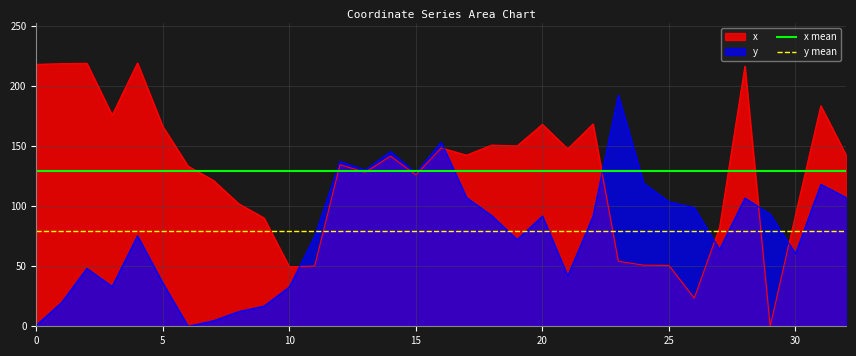

The y series shows 91.7 at 20. True or false?

True